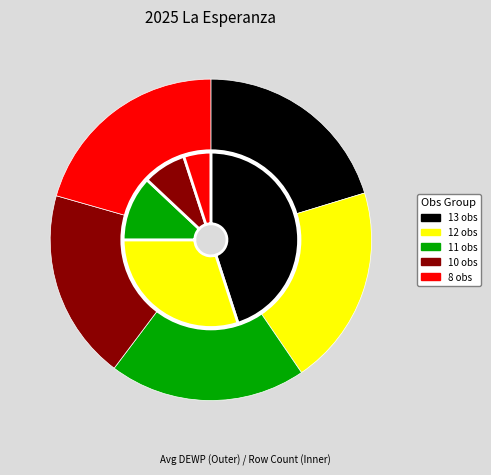

Count the number of slices in the pie.

5